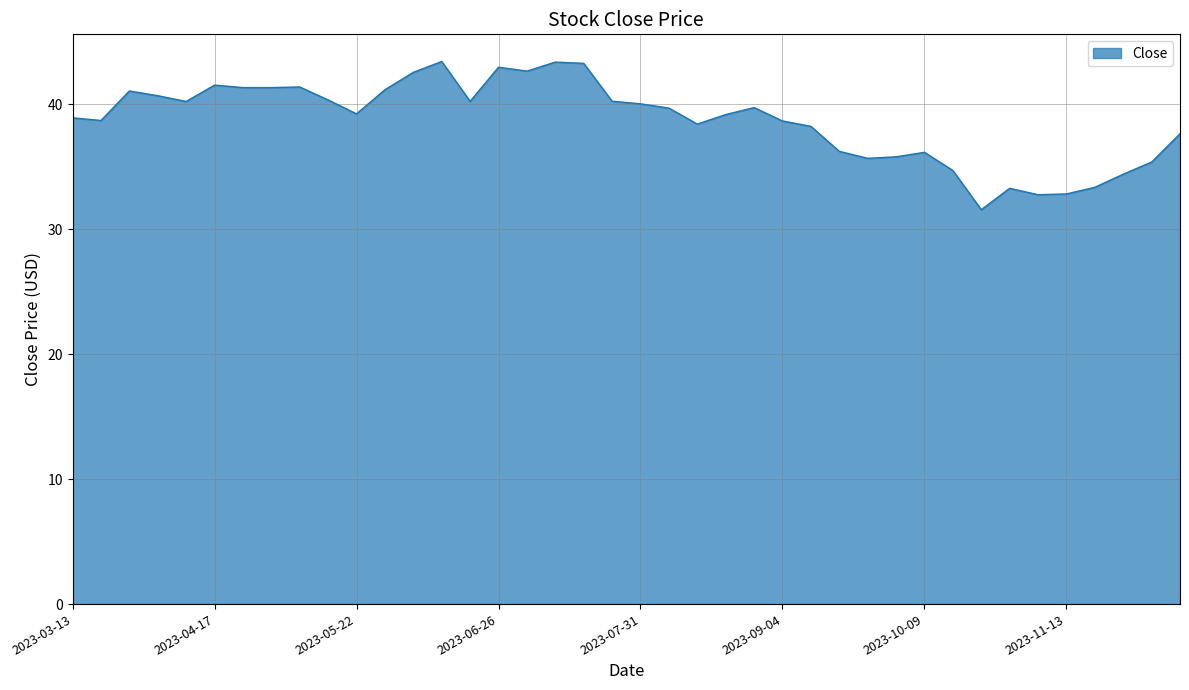

What is the smallest value displayed?

31.6